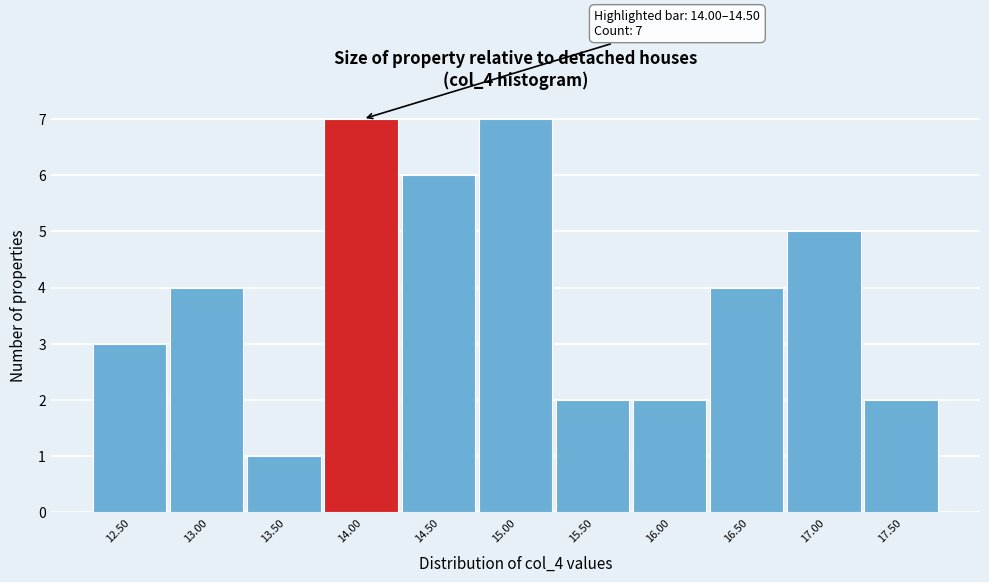

Reading left to right, extract all data points from this chart.

3	4	1	7	6	7	2	2	4	5	2